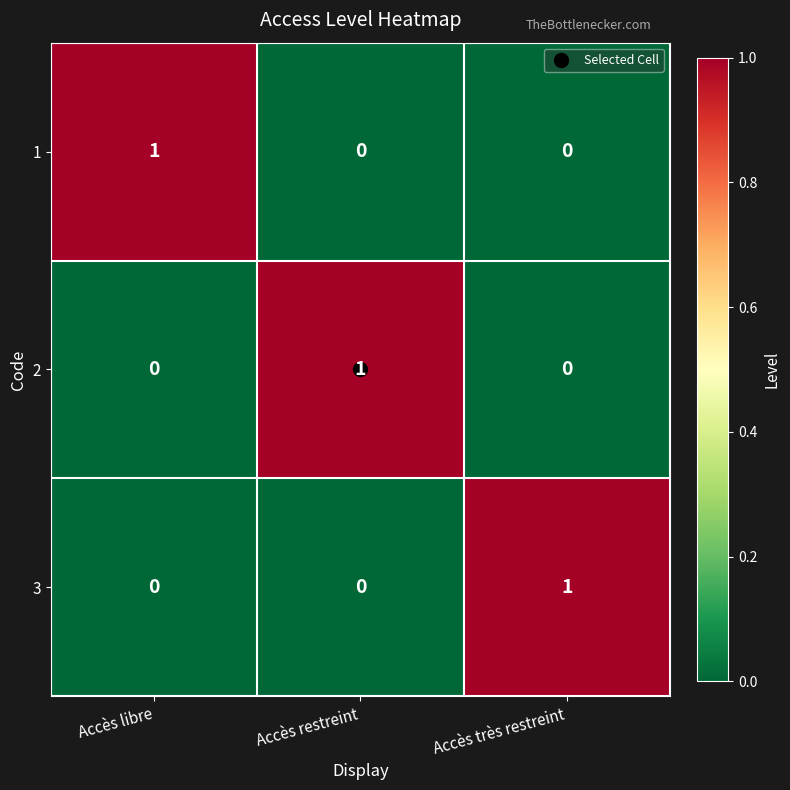

At how many categories does at least one series exceed 0?

3